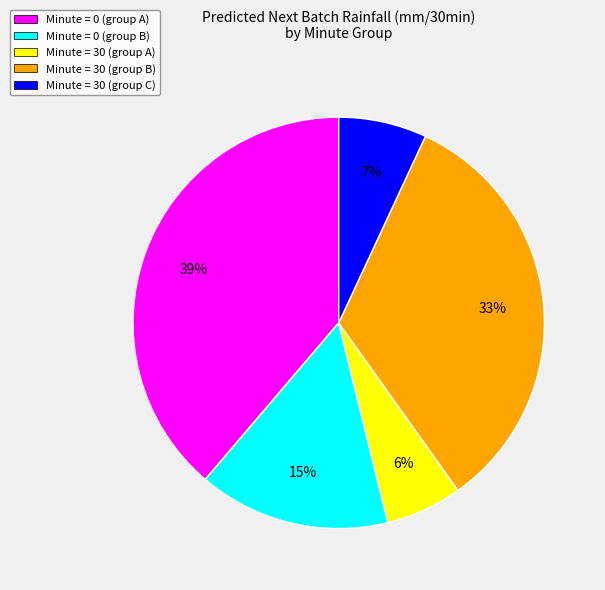

Is it true that Minute = 30 (group A) is 19% of the pie?

False